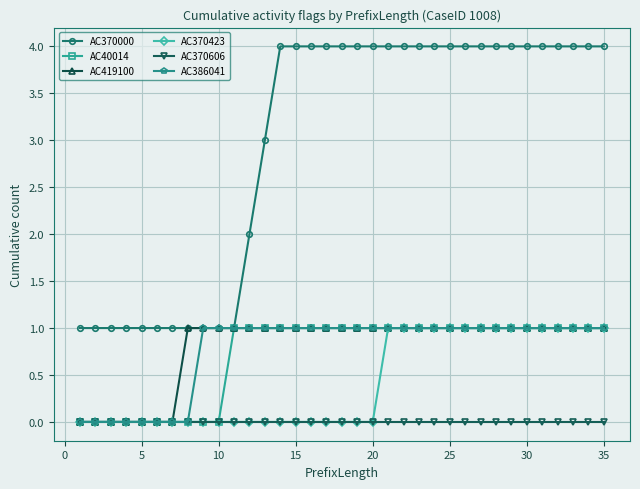

What is the maximum value shown in the chart?

4